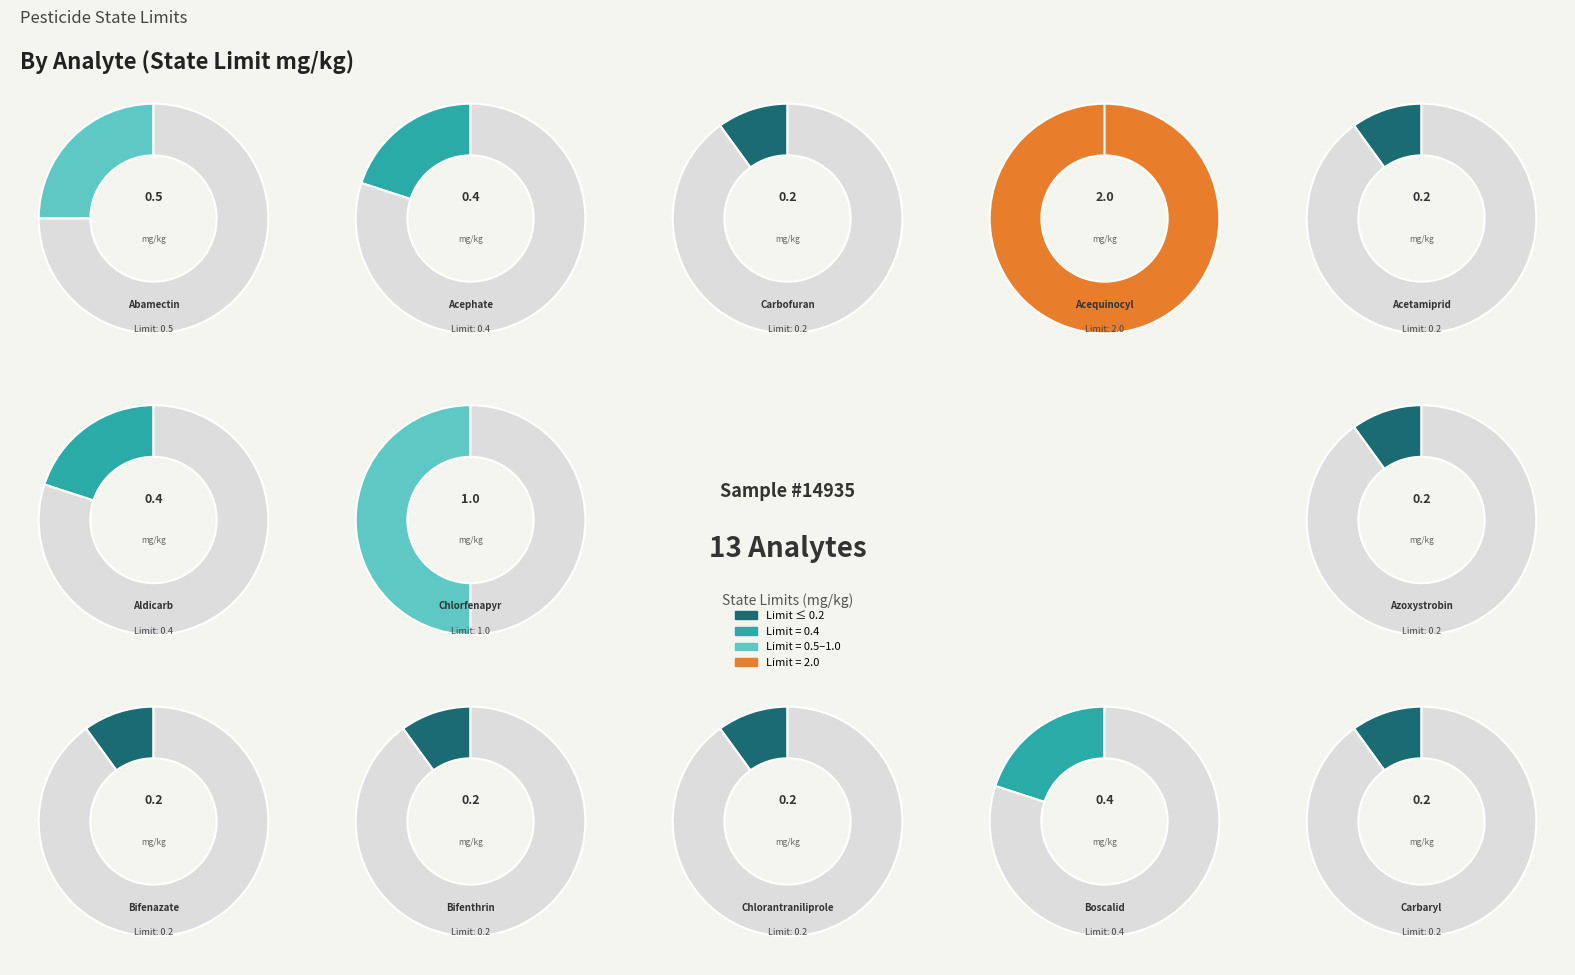

Which slice is the largest?

Acequinocyl